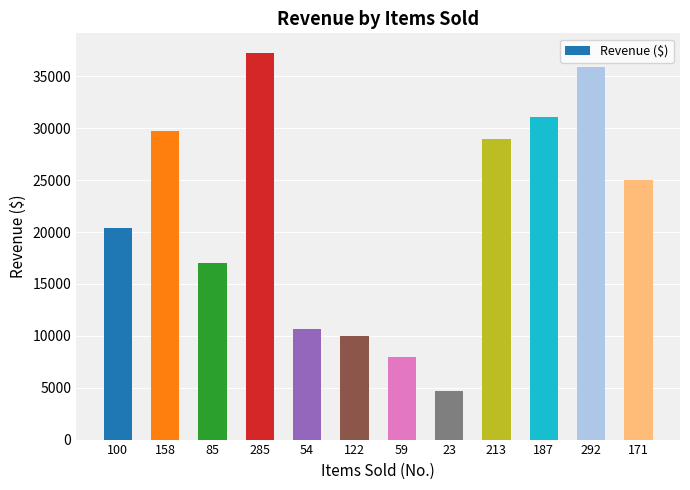

What value does the data have at 122?

10000